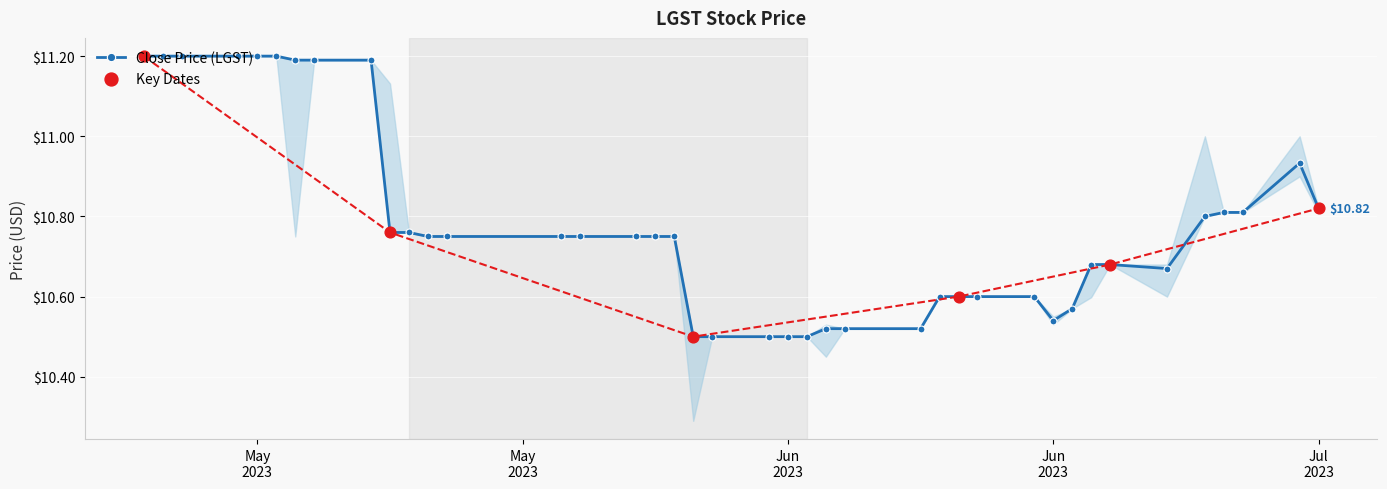

At how many categories does at least one series exceed 11?

10